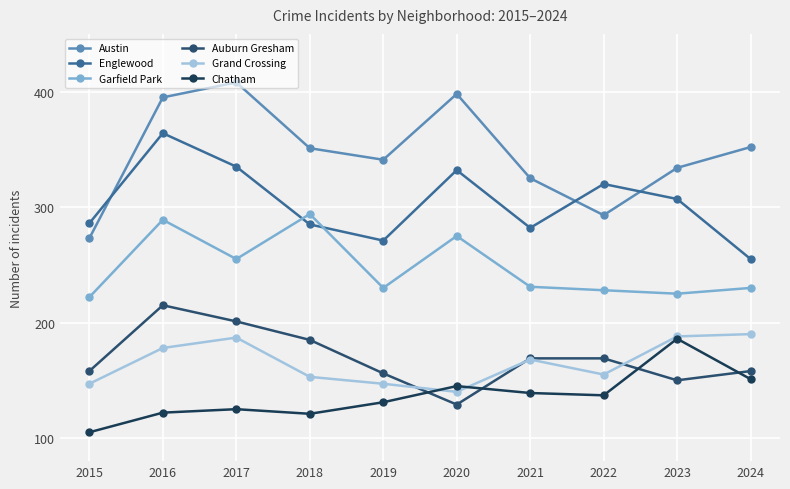

Between which two adjacent categories do Chatham and Grand Crossing first intersect?

2019 and 2020